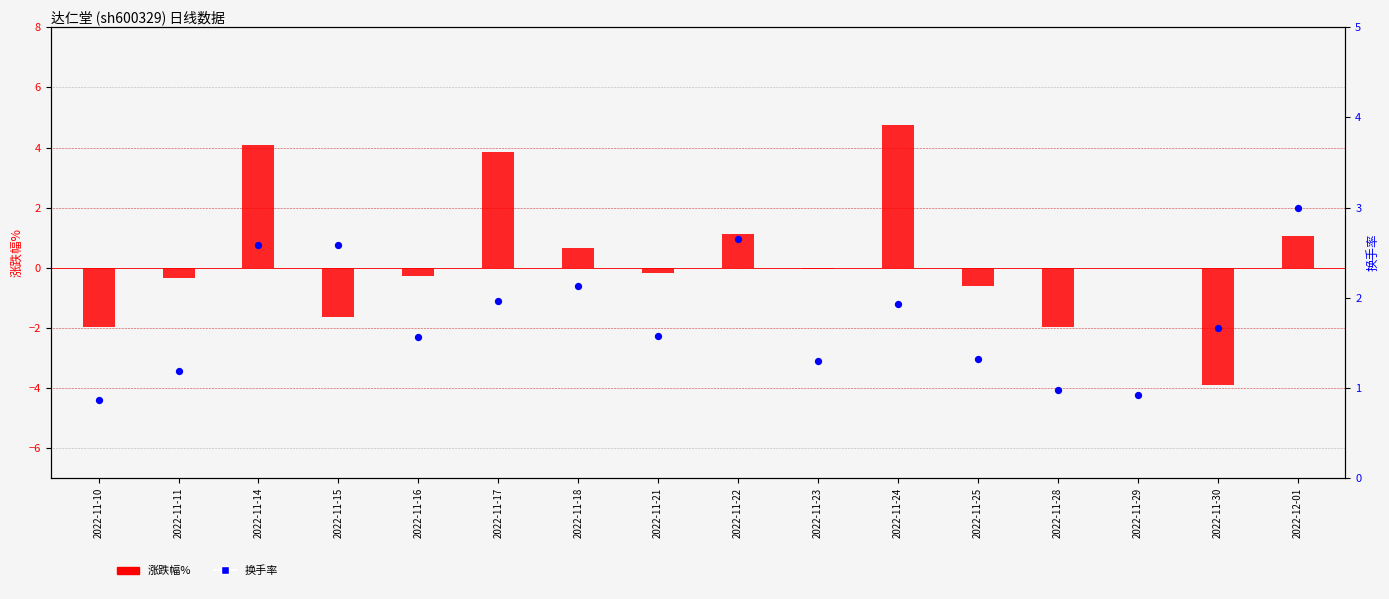

What is the total value across all series at 2022-11-14?

6.7